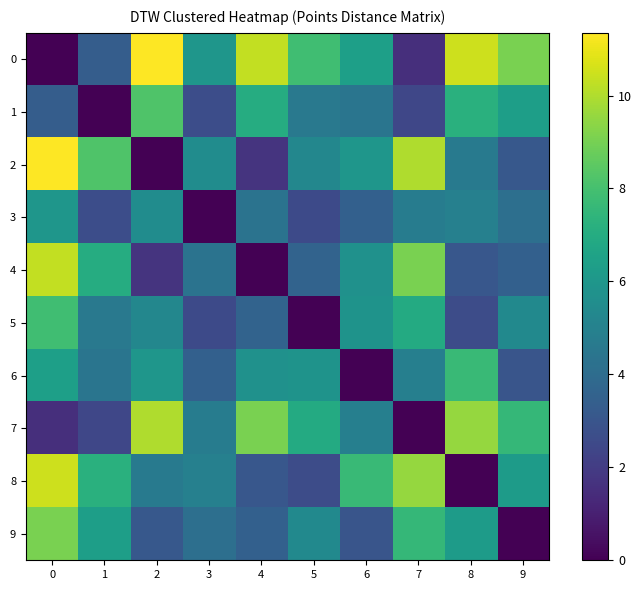

Rank the series at 4 from lowest to highest value.

4, 2, 8, 9, 5, 3, 6, 1, 7, 0